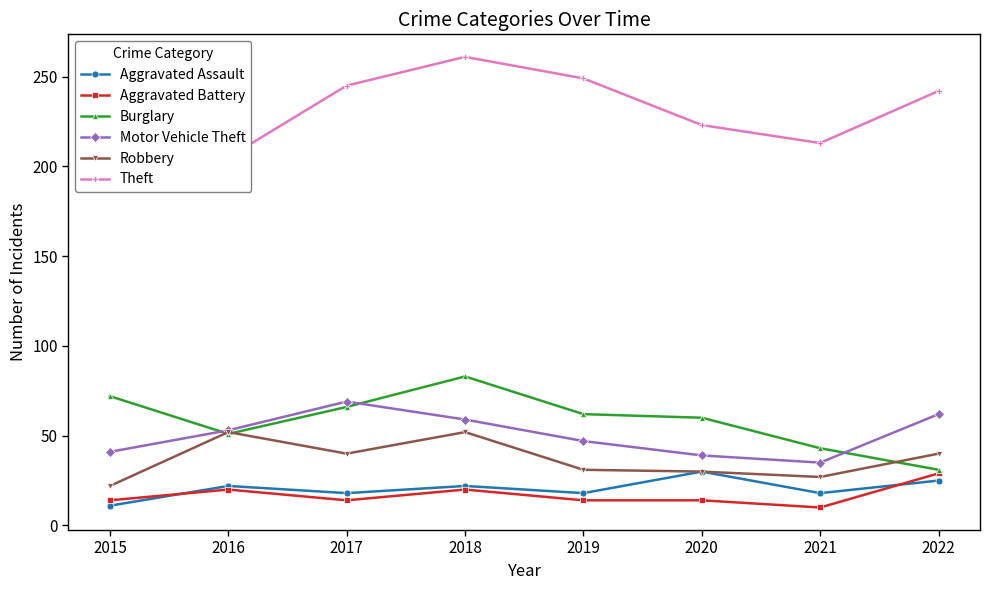

Where is Aggravated Assault nearest to the value 20?

2016